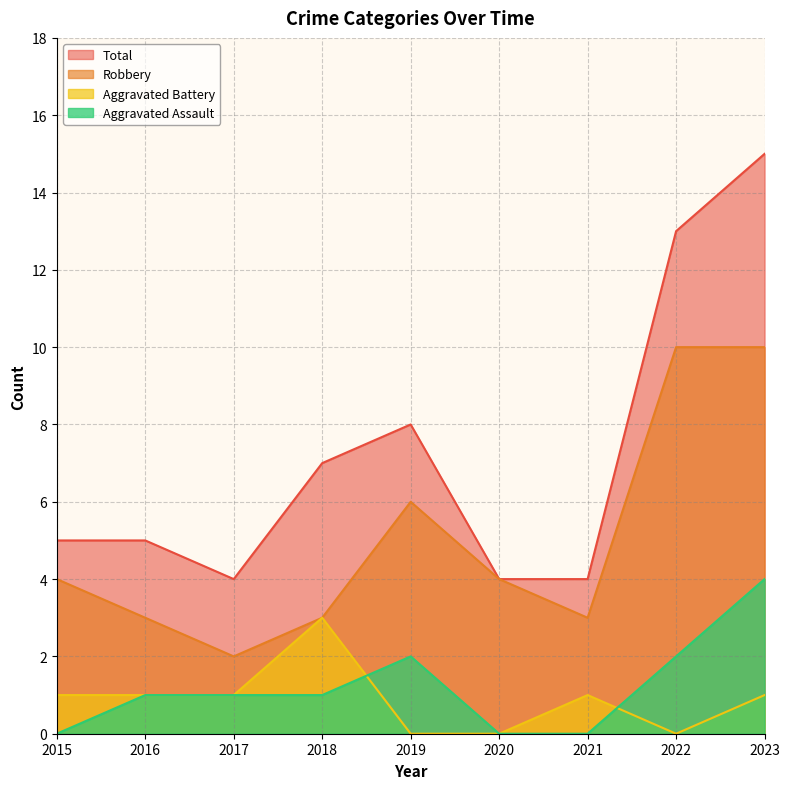

Rank the series by their maximum value, from lowest to highest.

Aggravated Battery, Aggravated Assault, Robbery, Total